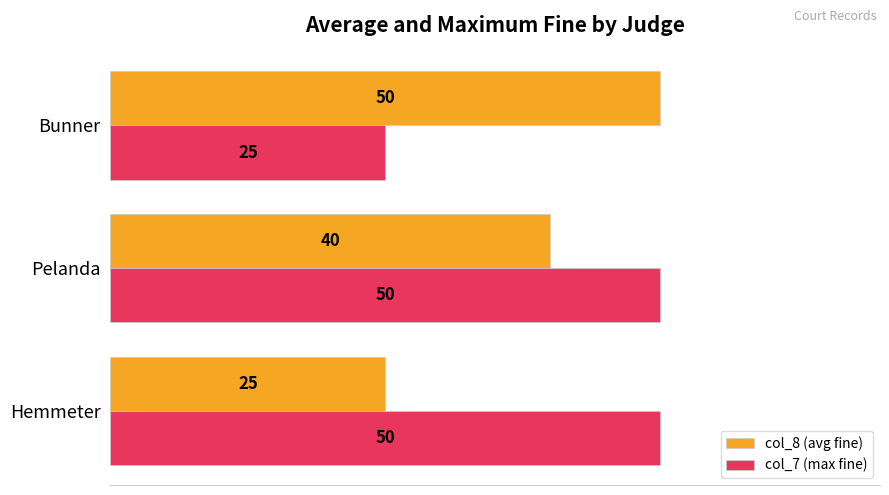

List the series in order of their overall mean, highest first.

col_7 (max fine), col_8 (avg fine)